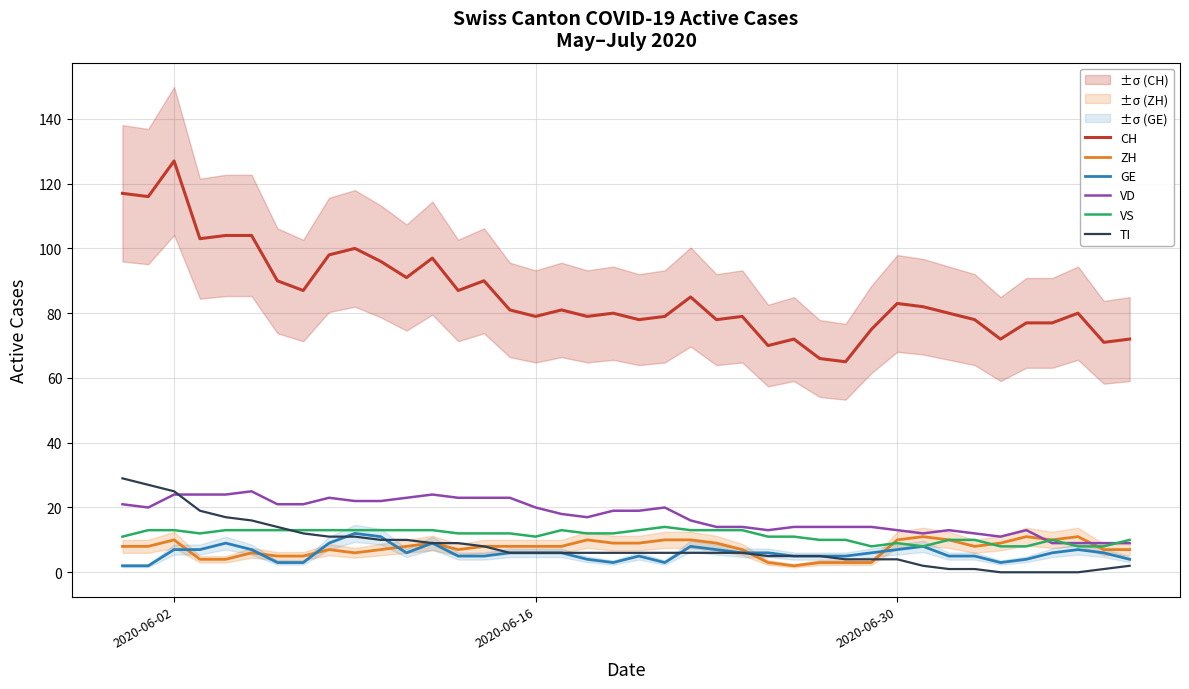

True or false: CH and GE intersect in this chart.

False